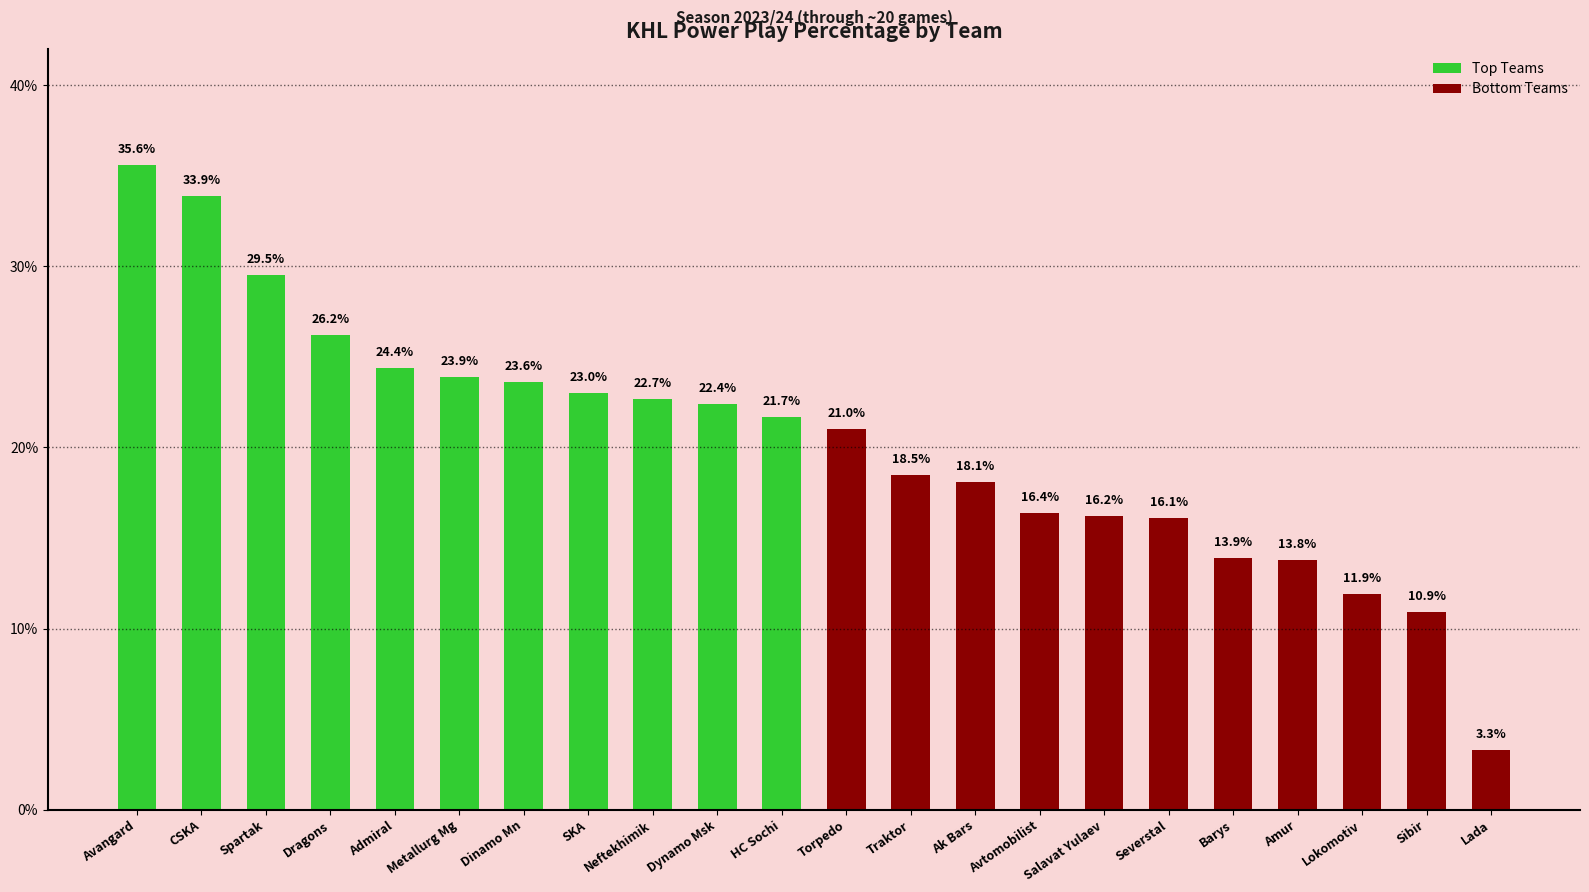

True or false: the data shows 6.8 at Traktor.

False